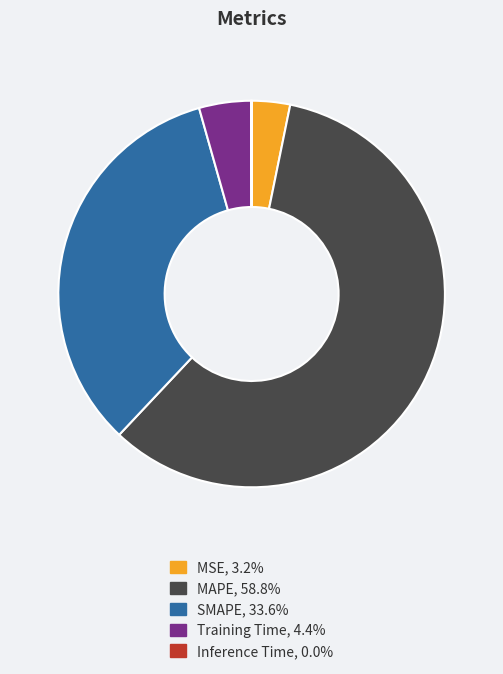

Is the sum of SMAPE and MAPE greater than half?

Yes